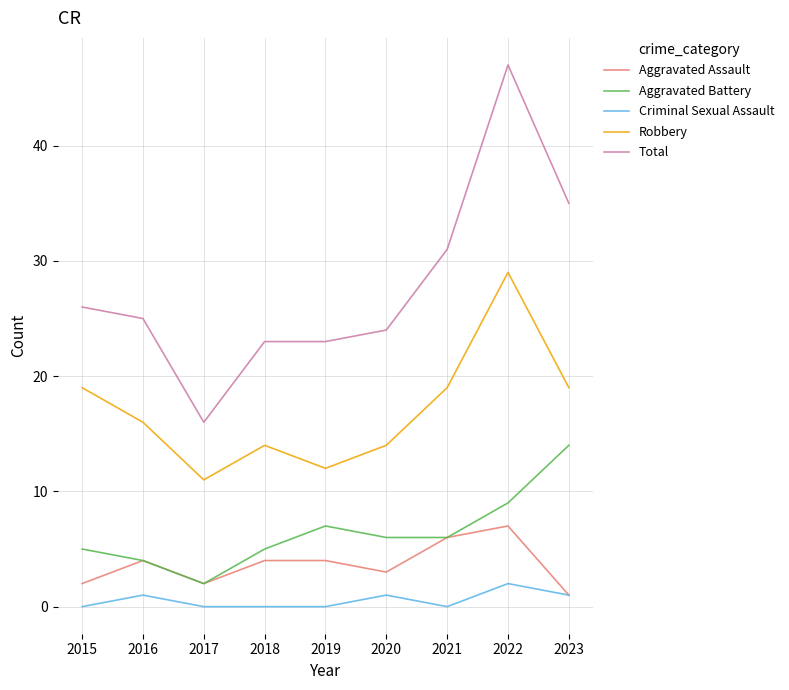

Reading left to right, transcribe all the data shown in this chart.

Aggravated Assault: 2	4	2	4	4	3	6	7	1
Aggravated Battery: 5	4	2	5	7	6	6	9	14
Criminal Sexual Assault: 0	1	0	0	0	1	0	2	1
Robbery: 19	16	11	14	12	14	19	29	19
Total: 26	25	16	23	23	24	31	47	35